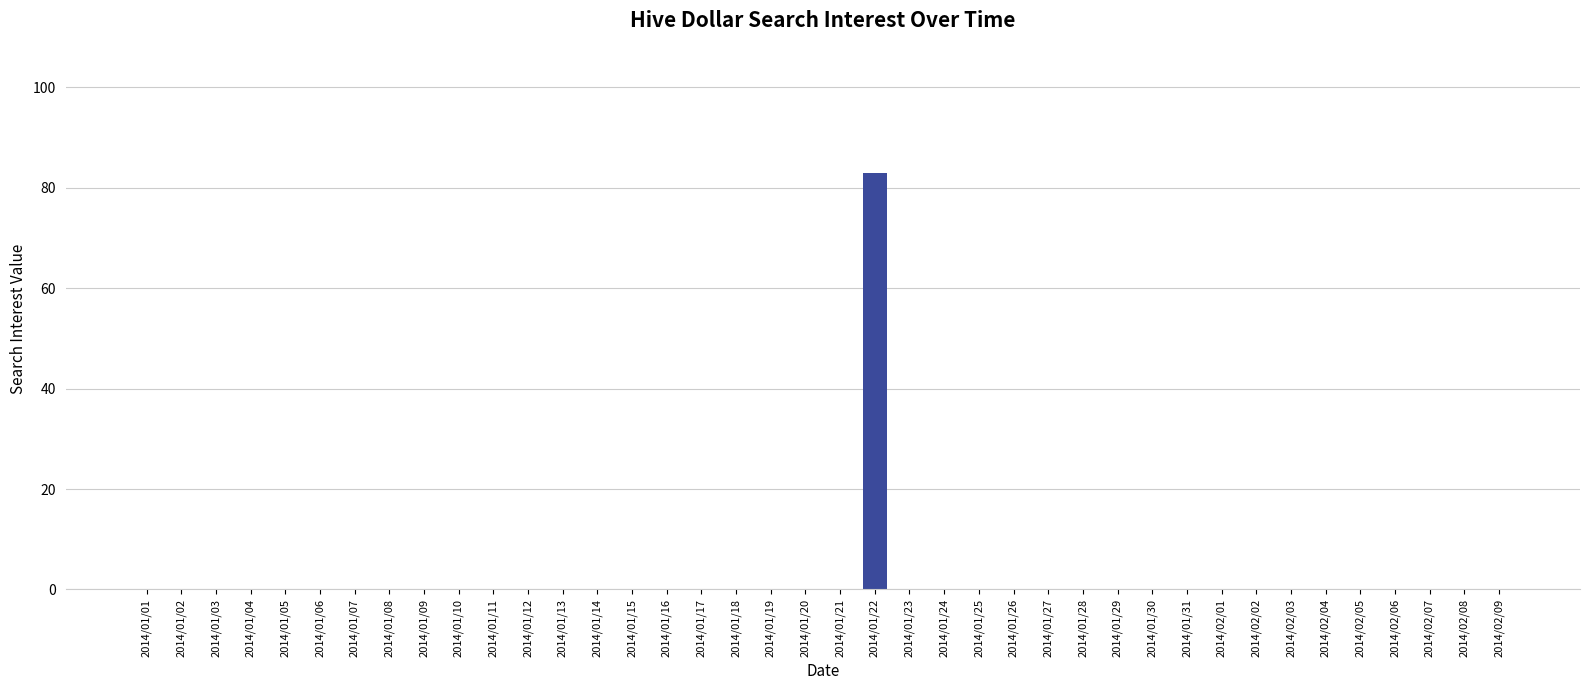

What is the sum of all values?

83